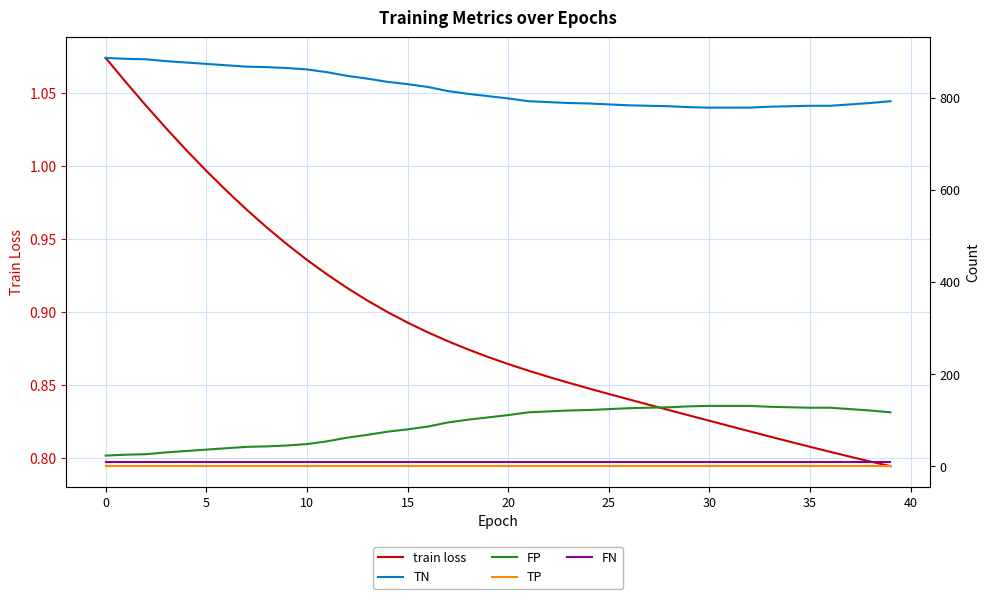

Reading left to right, list all the values displayed in this chart.

train loss: 1.1	1.1	1.0	1.0	1.0	1.0	1.0	1.0	1.0	0.9	0.9	0.9	0.9	0.9	0.9	0.9	0.9	0.9	0.9	0.9	0.9	0.9	0.9	0.9	0.8	0.8	0.8	0.8	0.8	0.8	0.8	0.8	0.8	0.8	0.8	0.8	0.8	0.8	0.8	0.8
TN: 887.0	885.0	884.0	880.0	877.0	874.0	871.0	868.0	867.0	865.0	862.0	856.0	848.0	842.0	835.0	830.0	824.0	815.0	809.0	804.0	799.0	793.0	791.0	789.0	788.0	786.0	784.0	783.0	782.0	780.0	779.0	779.0	779.0	781.0	782.0	783.0	783.0	786.0	789.0	793.0
FP: 23.0	25.0	26.0	30.0	33.0	36.0	39.0	42.0	43.0	45.0	48.0	54.0	62.0	68.0	75.0	80.0	86.0	95.0	101.0	106.0	111.0	117.0	119.0	121.0	122.0	124.0	126.0	127.0	128.0	130.0	131.0	131.0	131.0	129.0	128.0	127.0	127.0	124.0	121.0	117.0
TP: 0.0	0.0	0.0	0.0	0.0	0.0	0.0	0.0	0.0	0.0	0.0	0.0	0.0	0.0	0.0	0.0	0.0	0.0	0.0	0.0	0.0	0.0	0.0	0.0	0.0	0.0	0.0	0.0	0.0	0.0	0.0	0.0	0.0	0.0	0.0	0.0	0.0	0.0	0.0	0.0
FN: 10.0	10.0	10.0	10.0	10.0	10.0	10.0	10.0	10.0	10.0	10.0	10.0	10.0	10.0	10.0	10.0	10.0	10.0	10.0	10.0	10.0	10.0	10.0	10.0	10.0	10.0	10.0	10.0	10.0	10.0	10.0	10.0	10.0	10.0	10.0	10.0	10.0	10.0	10.0	10.0